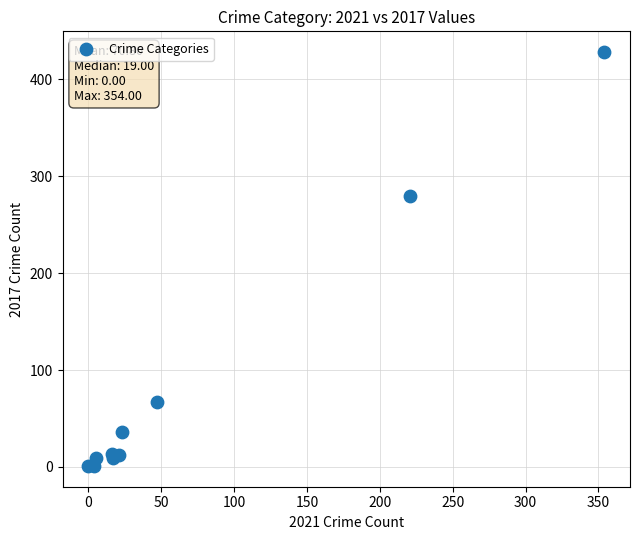

What Y value in the scatter plot is closest to 214?

280